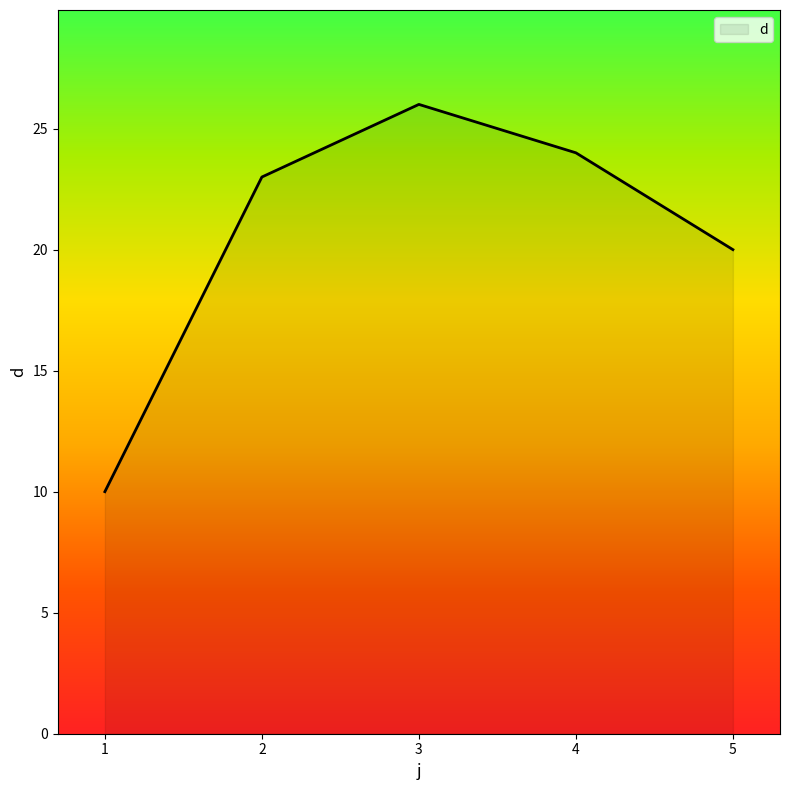

At which category does the chart reach its minimum across all series?

1